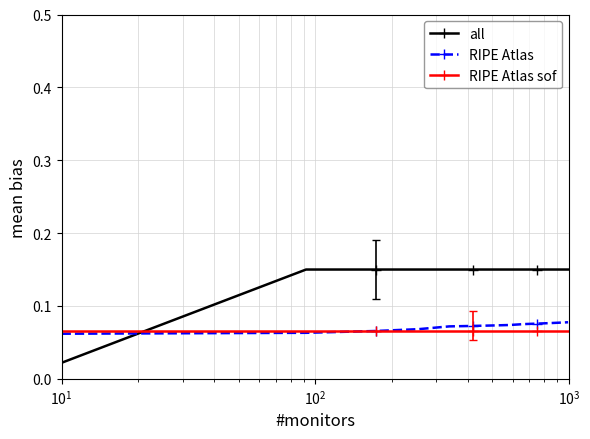

At how many categories does at least one series exceed 0?

13